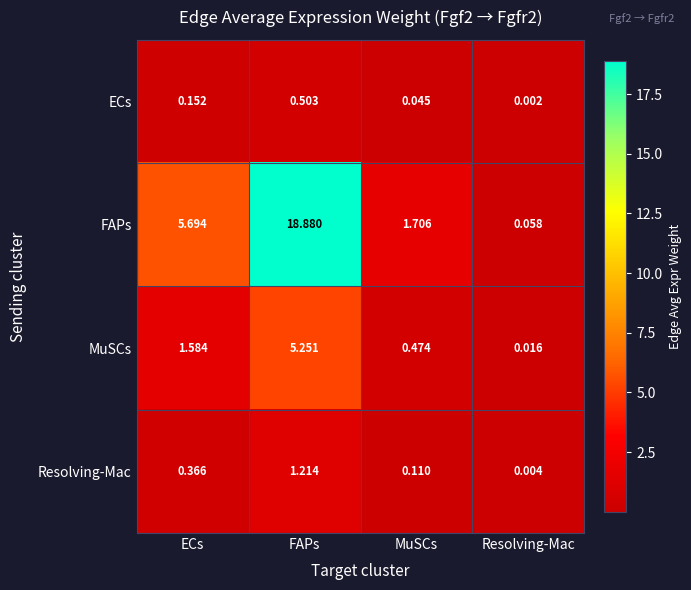

Which series has the widest spread of values?

FAPs